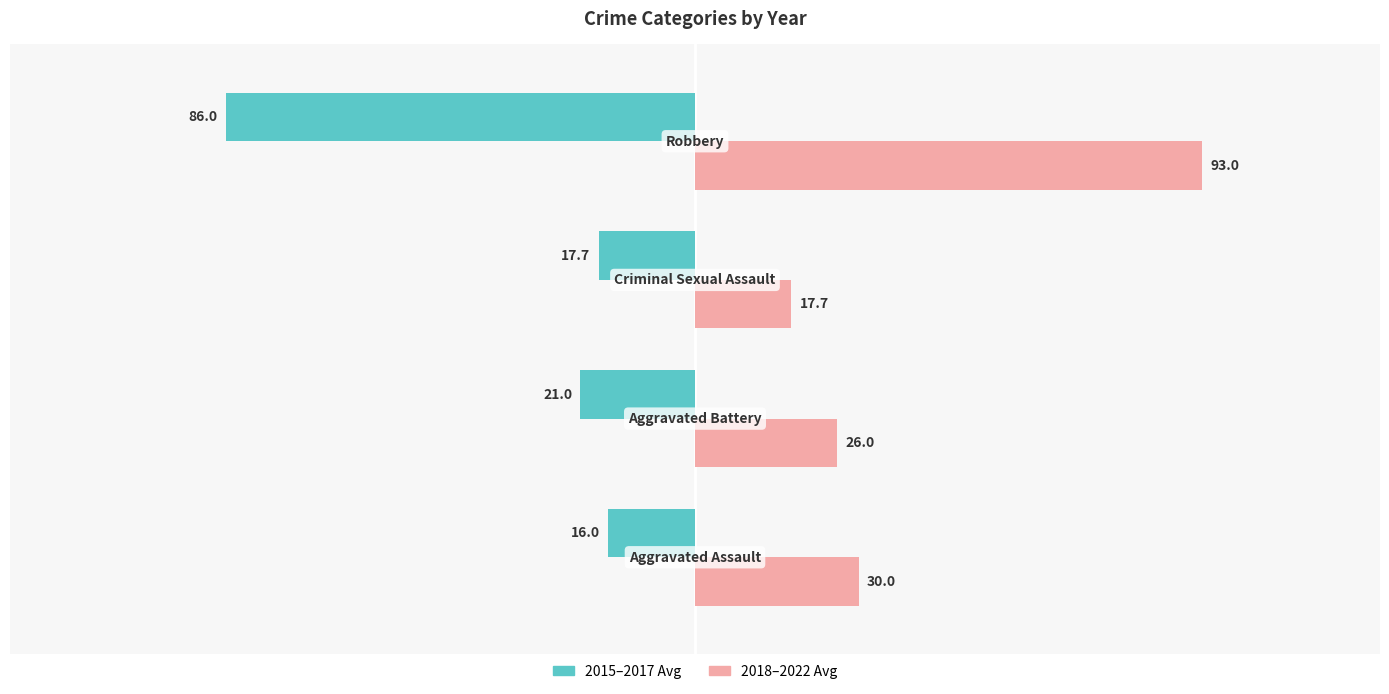

What is the difference between the second highest and minimum values in the 2015–2017 Avg series?

68.3